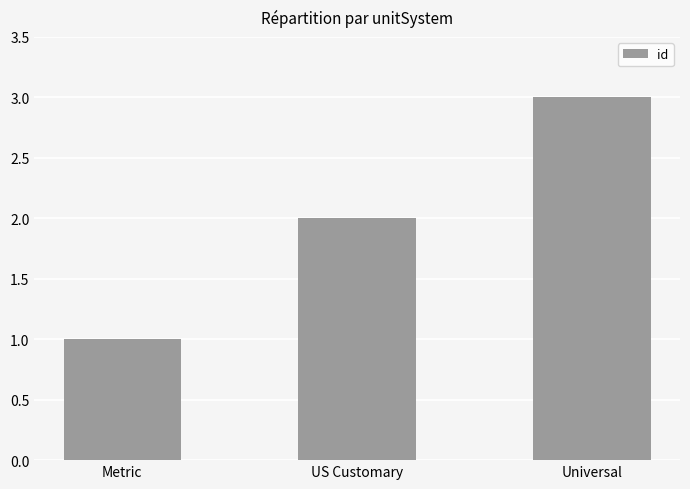

List the labels in order of value, smallest first.

Metric, US Customary, Universal